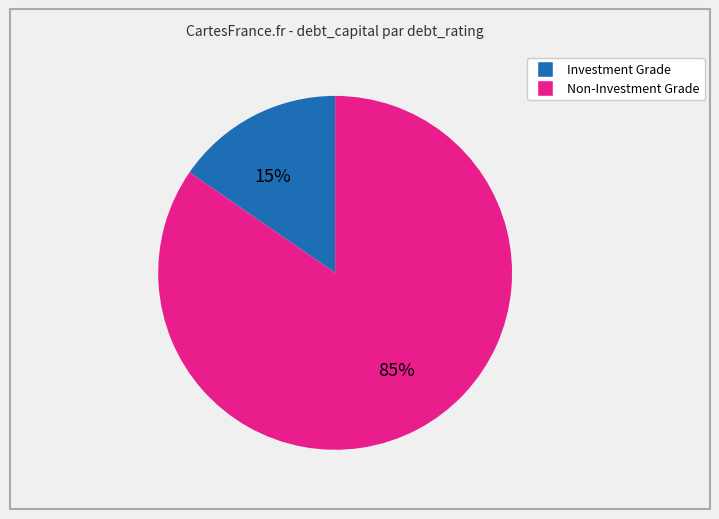

Is there any slice that represents more than half of the pie?

Yes